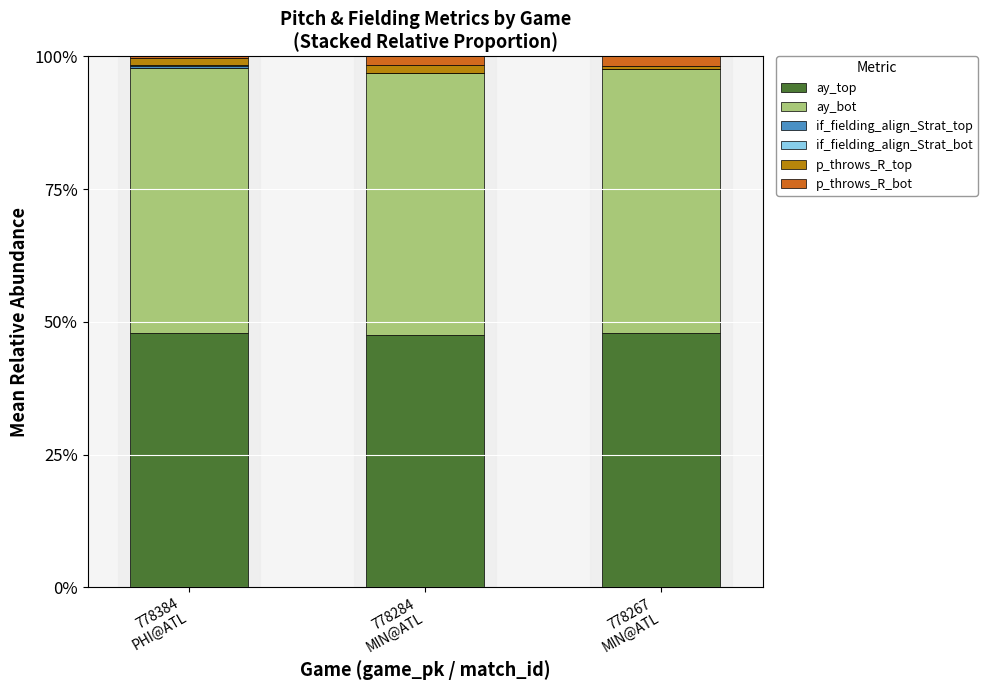

Does the chart contain stacked bars?

Yes